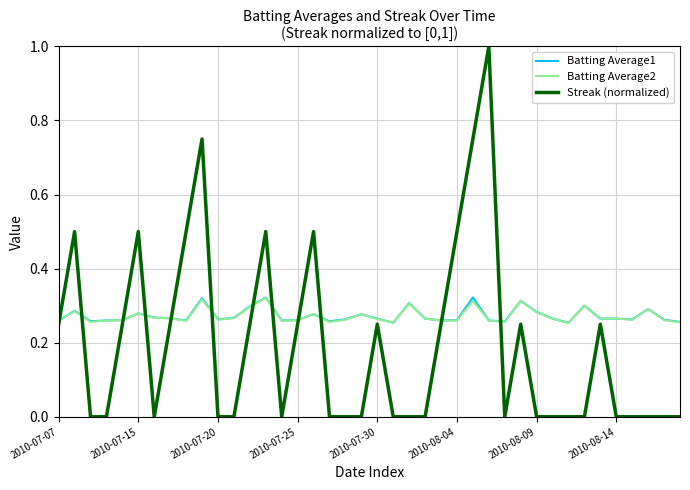

How many categories are shown in the chart?

40